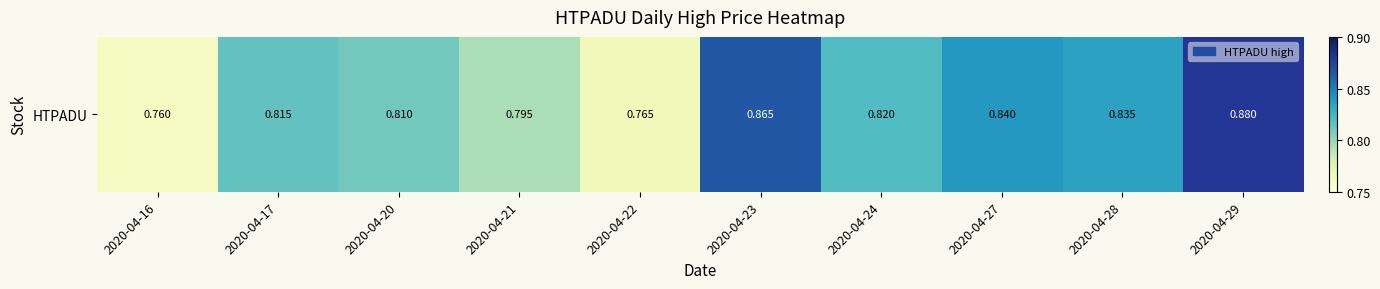

True or false: the data shows 0.8 at 2020-04-20.

True